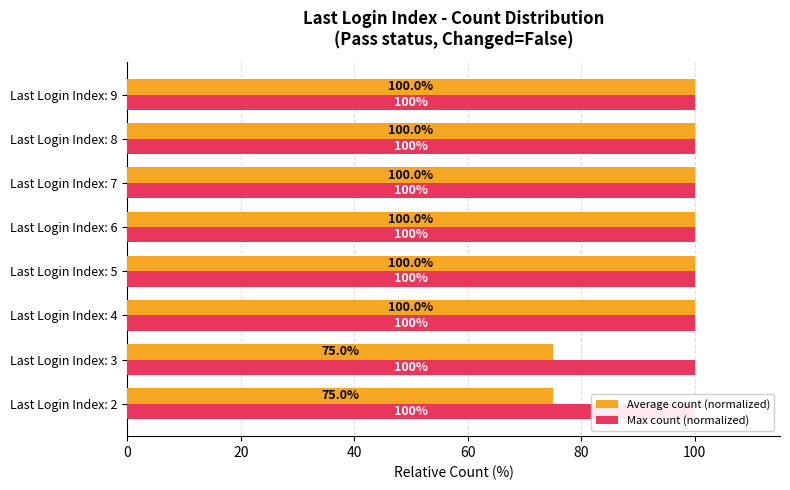

What are all the series names shown in the legend?

Average count (normalized), Max count (normalized)